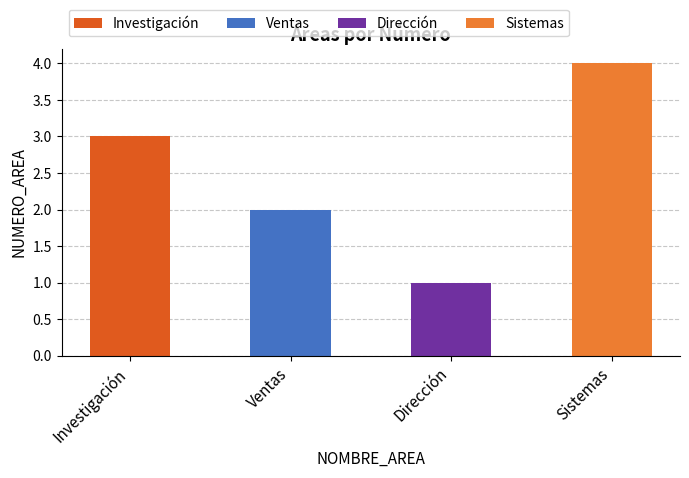

The chart shows a value of 4 at Sistemas. True or false?

True